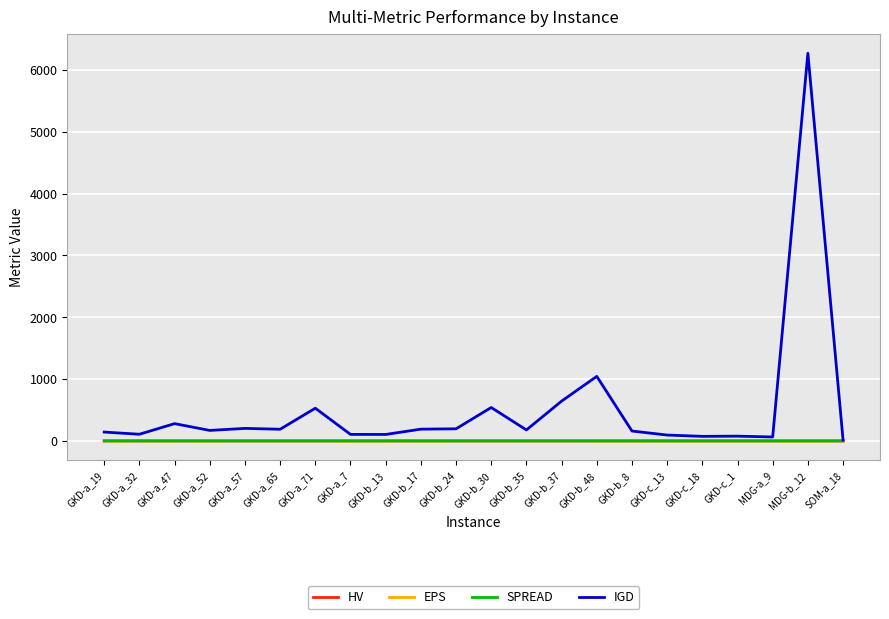

True or false: IGD has more than 1 interior local peaks.

True